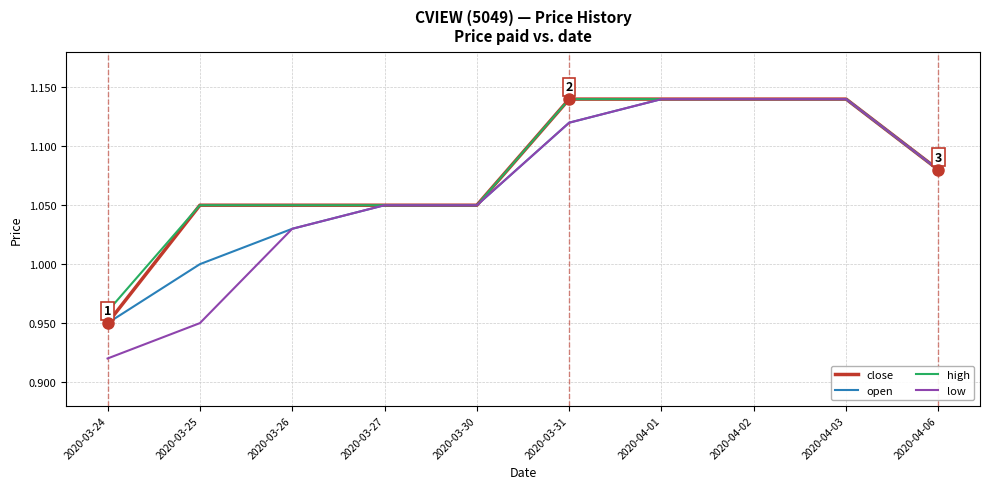

Between 2020-03-25 and 2020-03-30, which series saw the biggest shift?

low